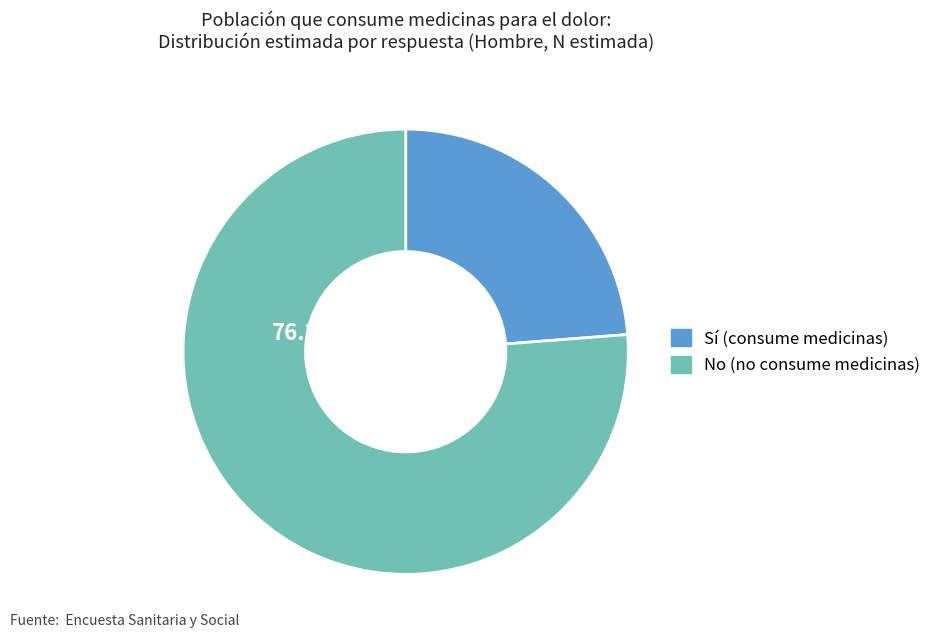

Does any single category account for the majority?

Yes